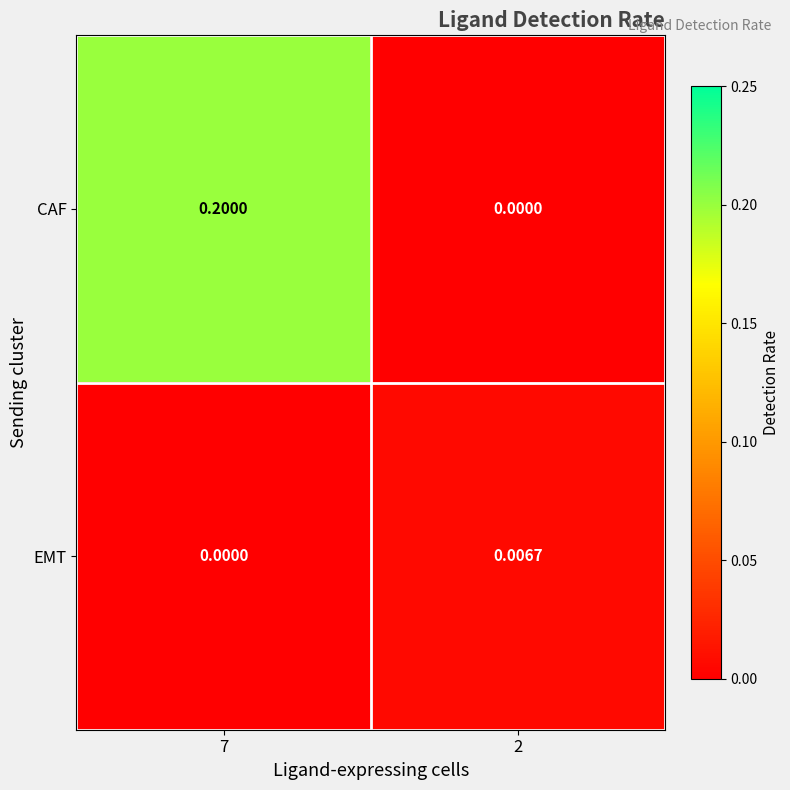

At which category is the sum across all series the highest?

7